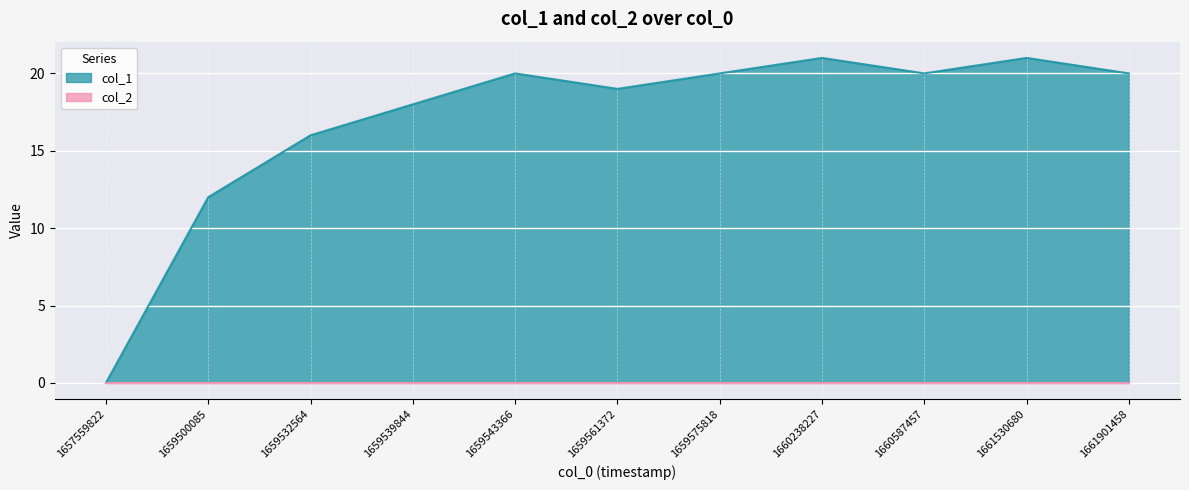

Which label corresponds to the largest value in the chart?

1660238227